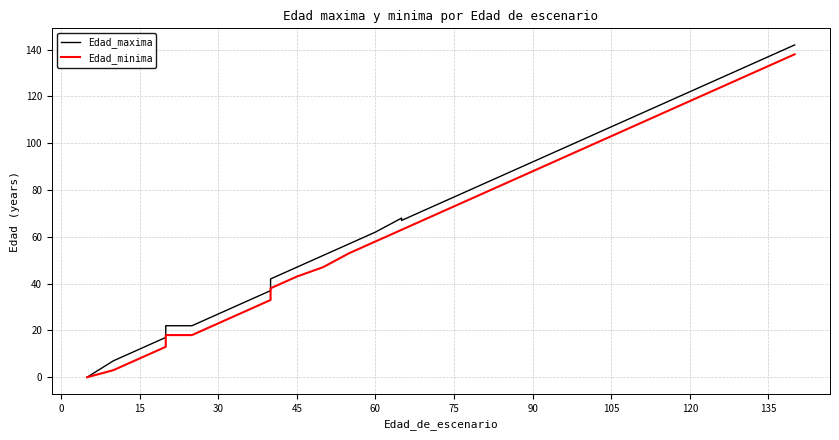

What is the difference between the maximum and minimum values in the Edad_maxima series?

142